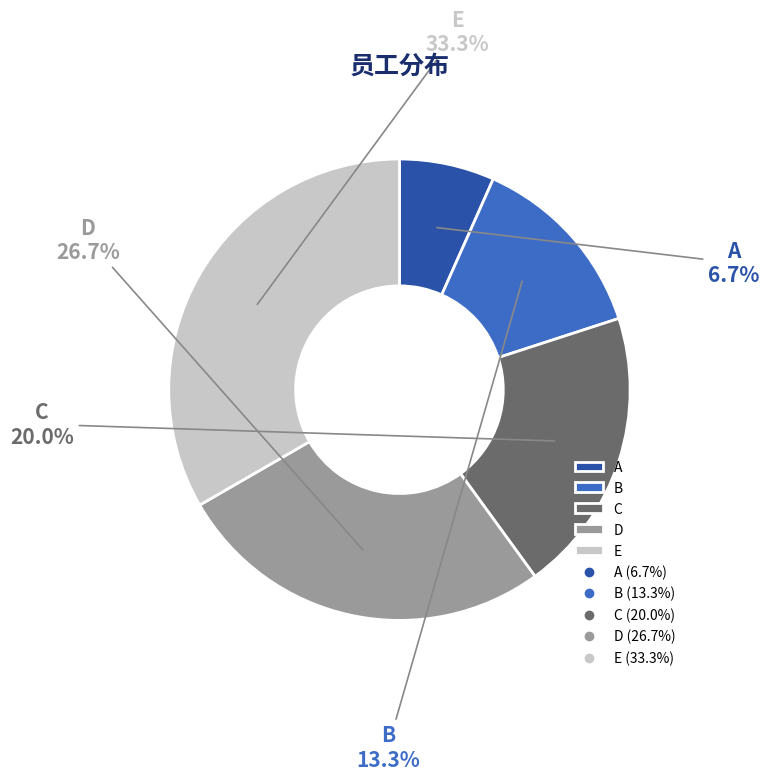

Which slice is the smallest?

A